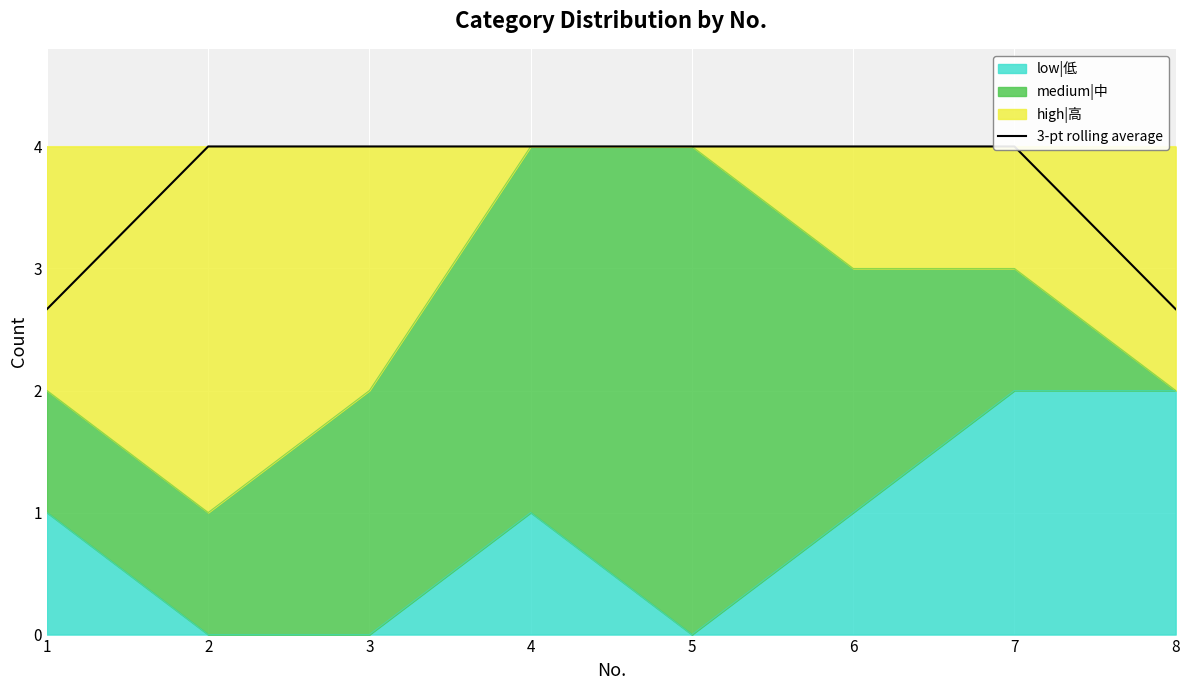

What is the maximum value shown in the chart?

4.0